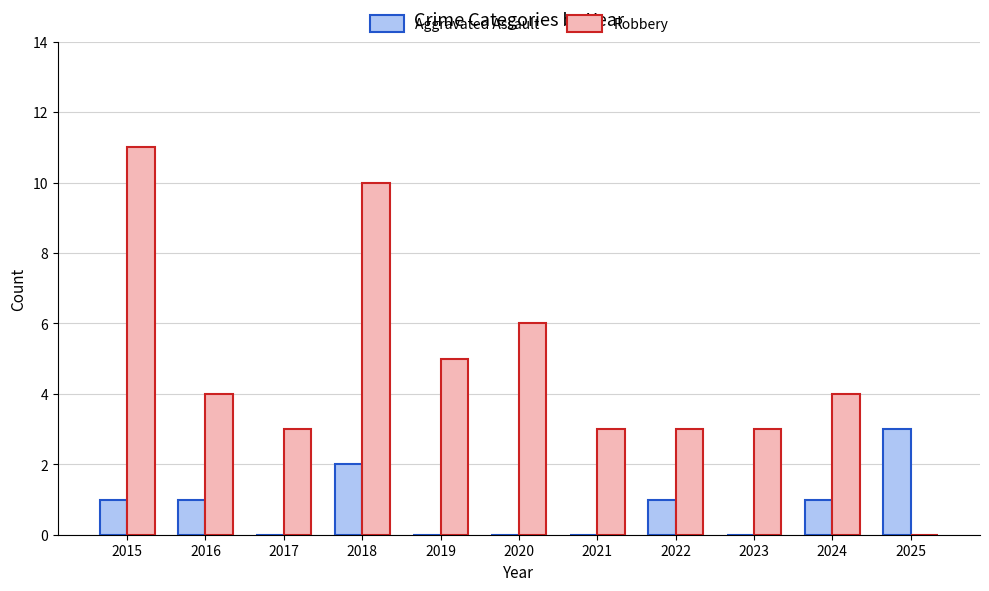

What are all the series names shown in the legend?

Aggravated Assault, Robbery